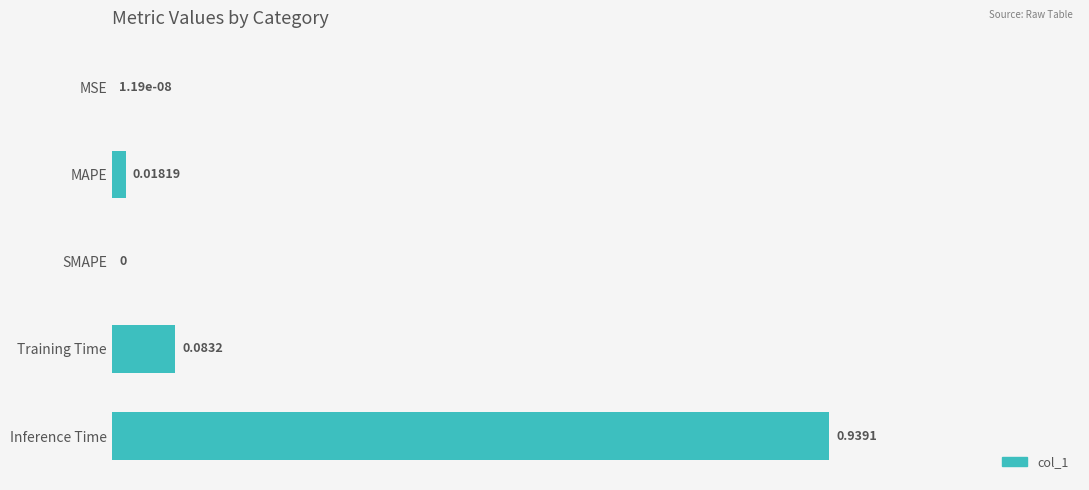

What is the sum of all values?

1.0